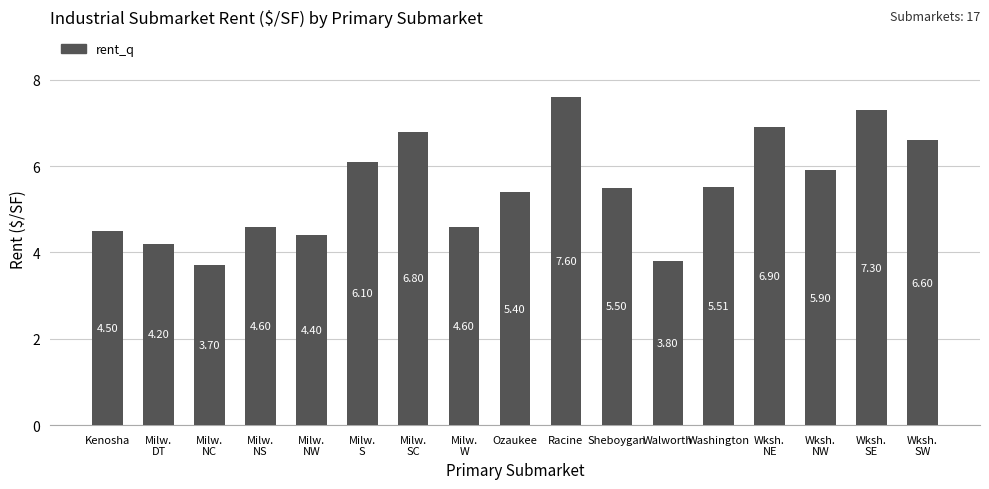

Which category has the highest value across all series?

Racine